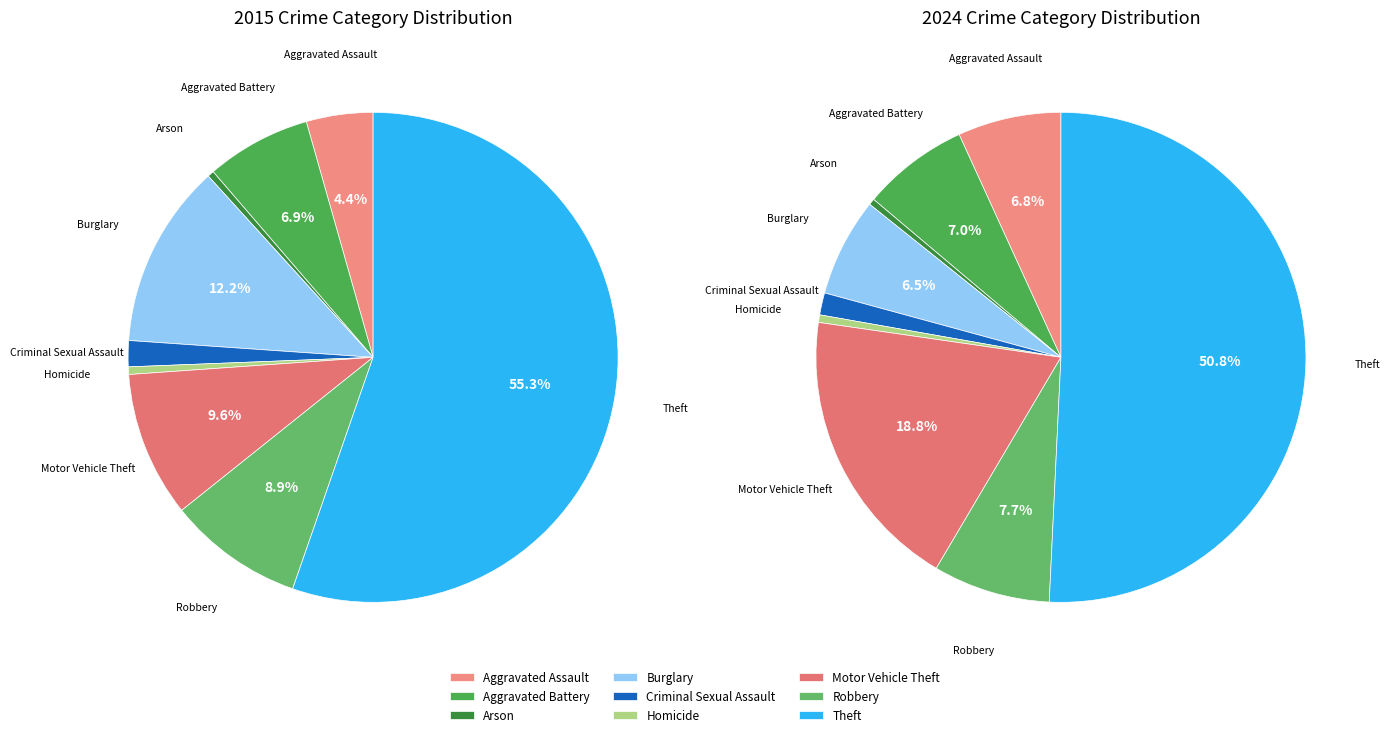

What percentage is the 3 slice, to the nearest percent?

12%